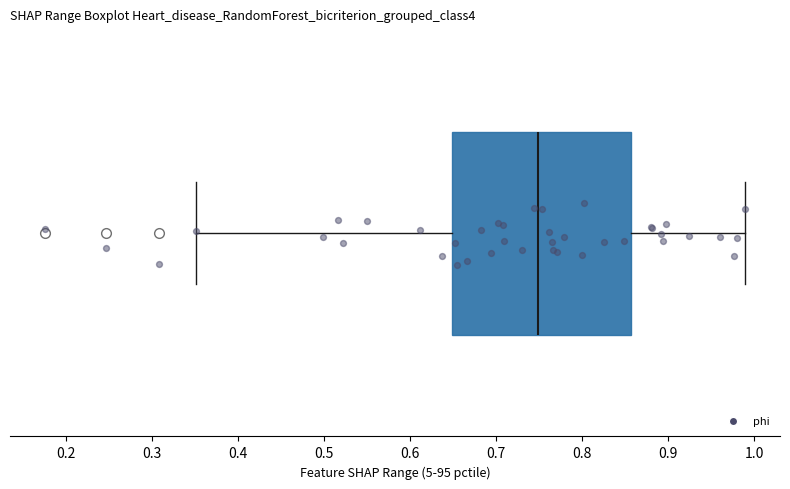

Read this box plot against the x-axis: the position of the median line, the range covered by the box, and the ends of both whiskers. The values are not printed on the chart, so give them approximately, as read against the axis.

median 0.75, box 0.65 to 0.86, whiskers 0.35 to 0.99